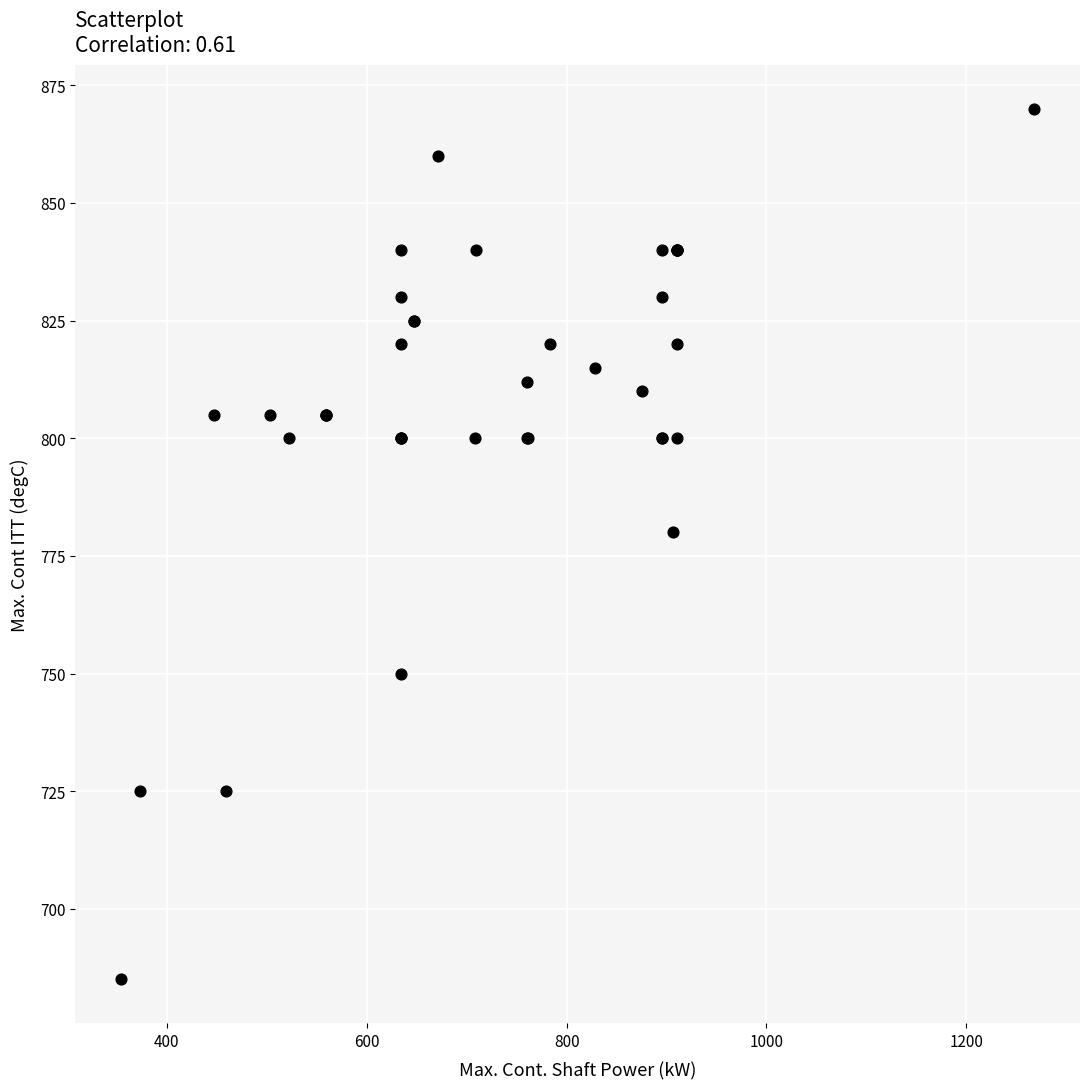

What Y value in the scatter plot is closest to 777?

780